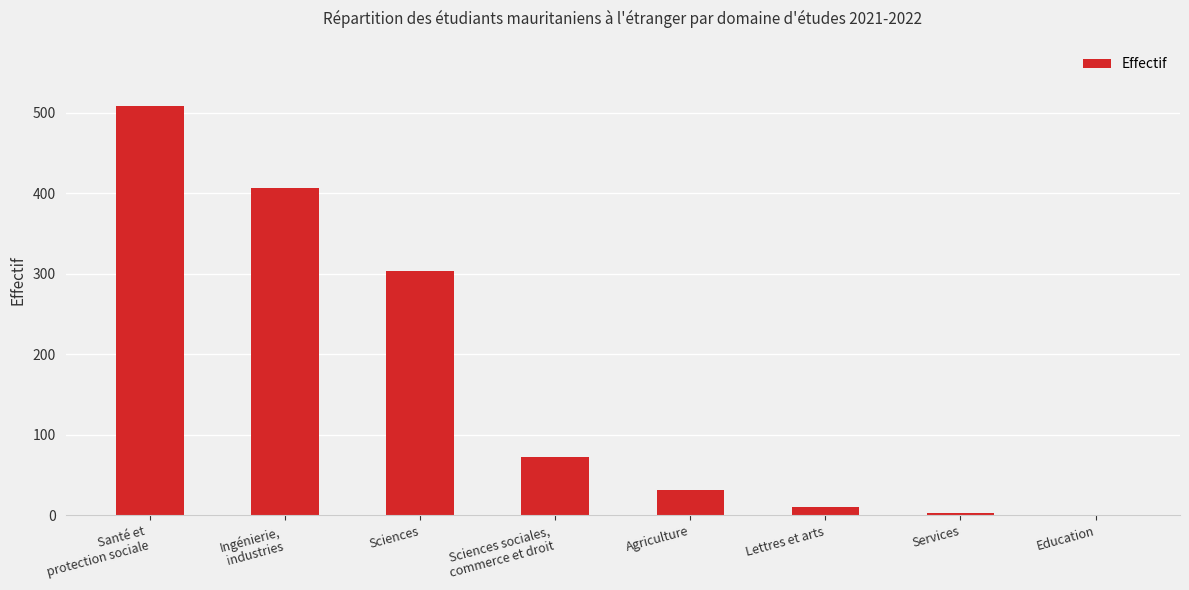

The chart shows a value of 31 at Agriculture. True or false?

True